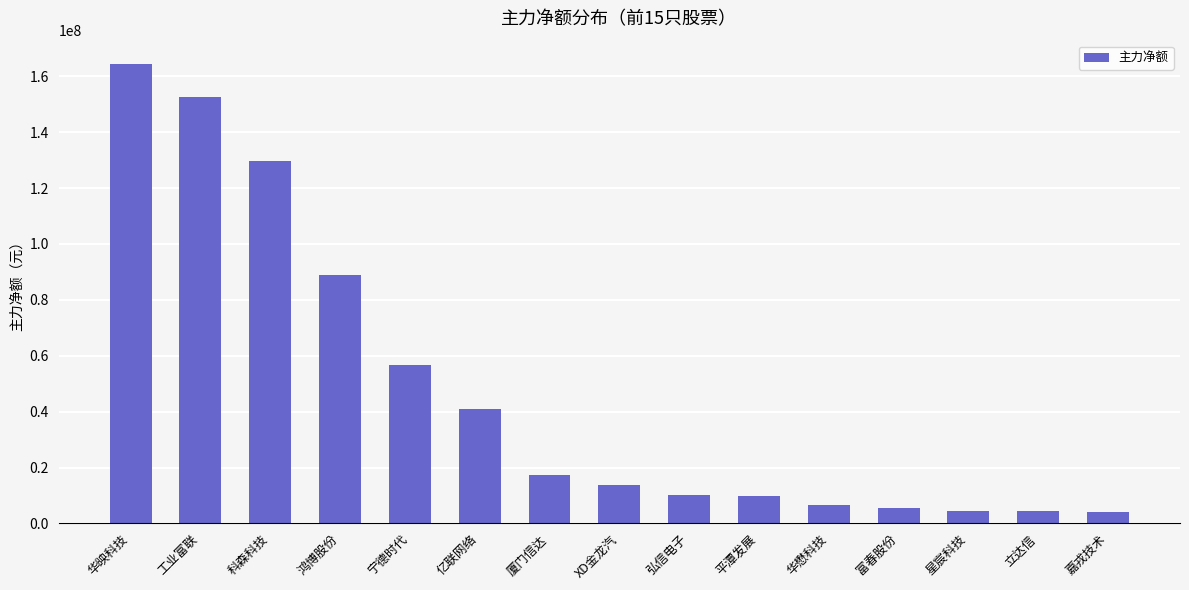

Approximately how many times larger is the value at 科森科技 compared to 星宸科技?

30.1